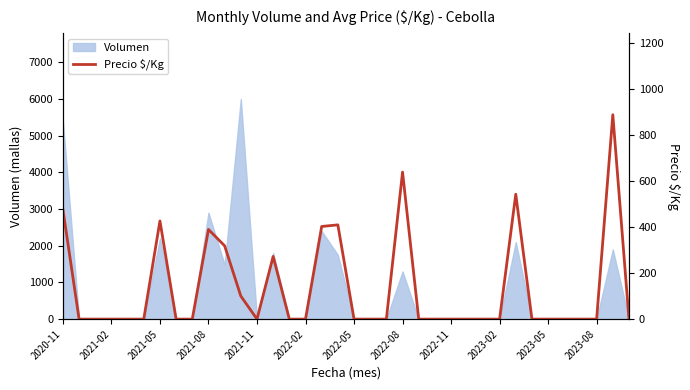

Reading right to left, transcribe all the data shown in this chart.

0	887	0	0	0	0	0	542	0	0	0	0	0	0	638	0	0	0	409	402	0	0	272	0	100	318	389	0	0	426	0	0	0	0	0	476